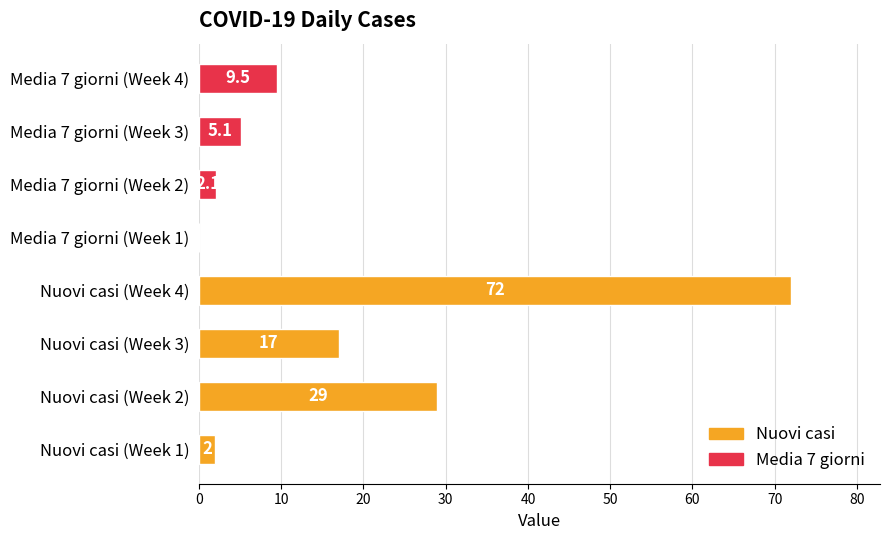

The chart shows a value of 9.5 at Media 7 giorni (Week 4). True or false?

True